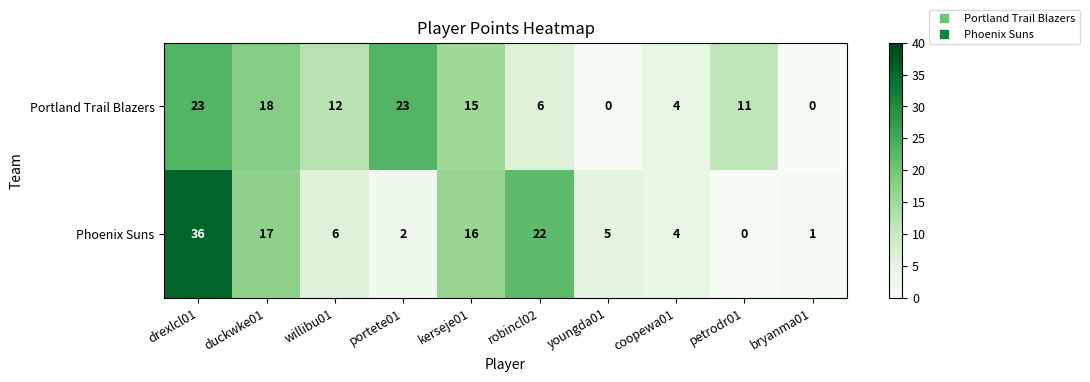

How many data points does each series have?

10